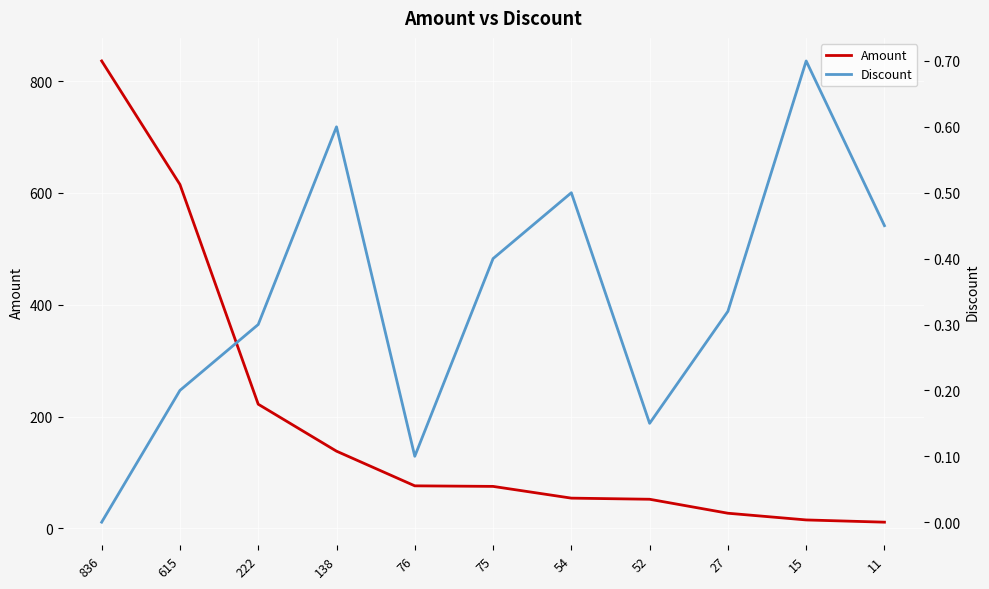

List the labels in order of Amount value, largest first.

836, 615, 222, 138, 76, 75, 54, 52, 27, 15, 11